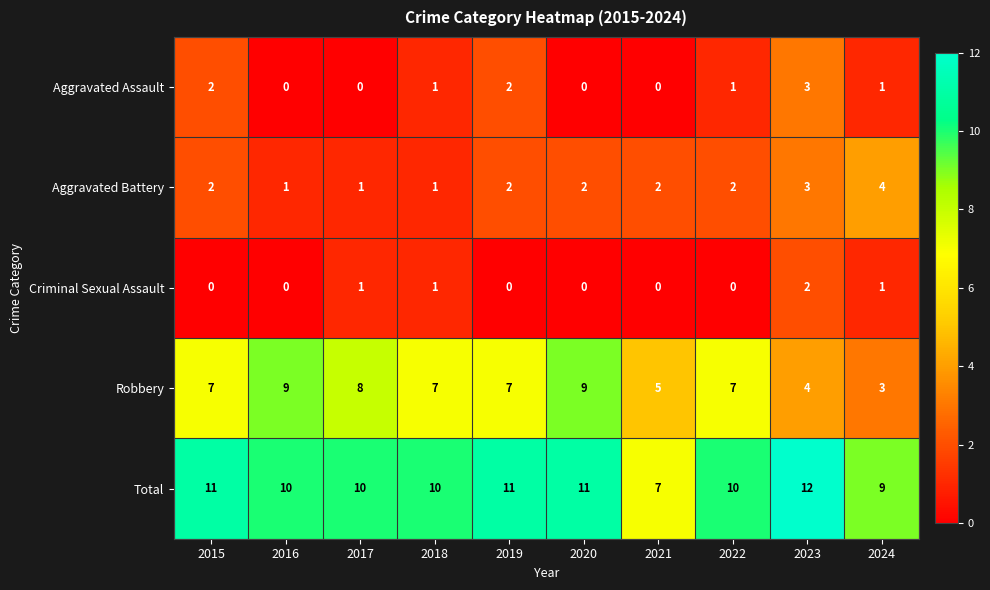

List the series in order of their peak value, lowest first.

Criminal Sexual Assault, Aggravated Assault, Aggravated Battery, Robbery, Total